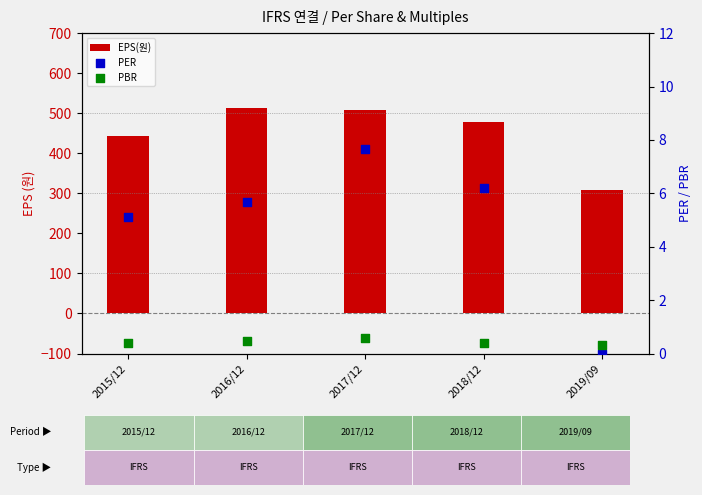

At which category is the sum across all series the highest?

2016/12